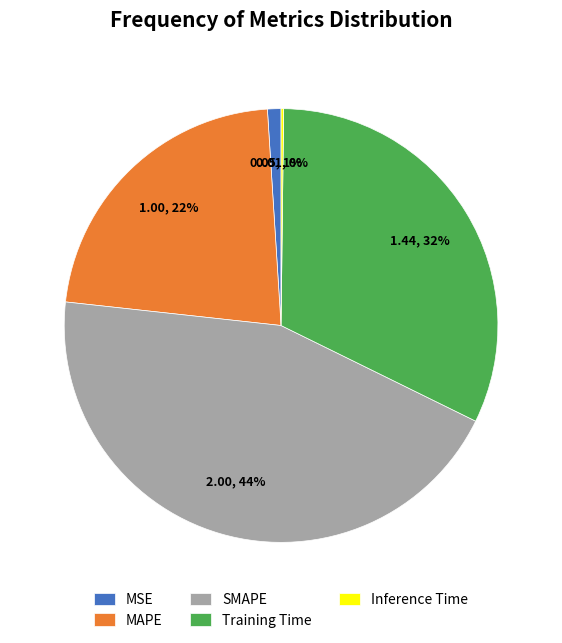

What percentage is the MAPE slice, to the nearest percent?

22%